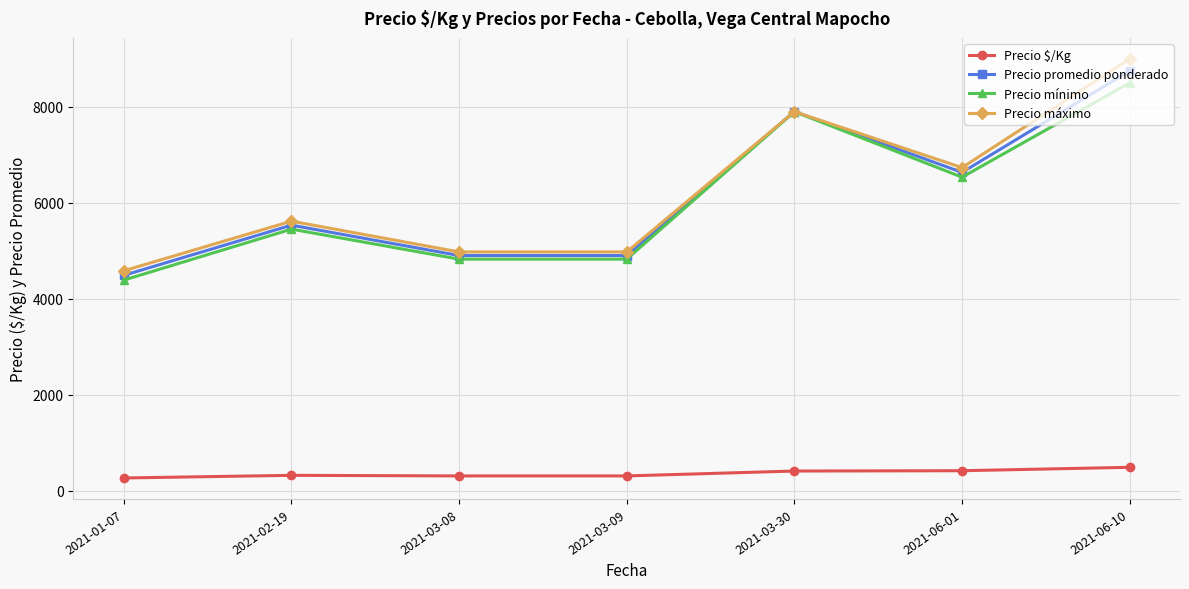

How many interior local peaks does the Precio máximo series have?

2